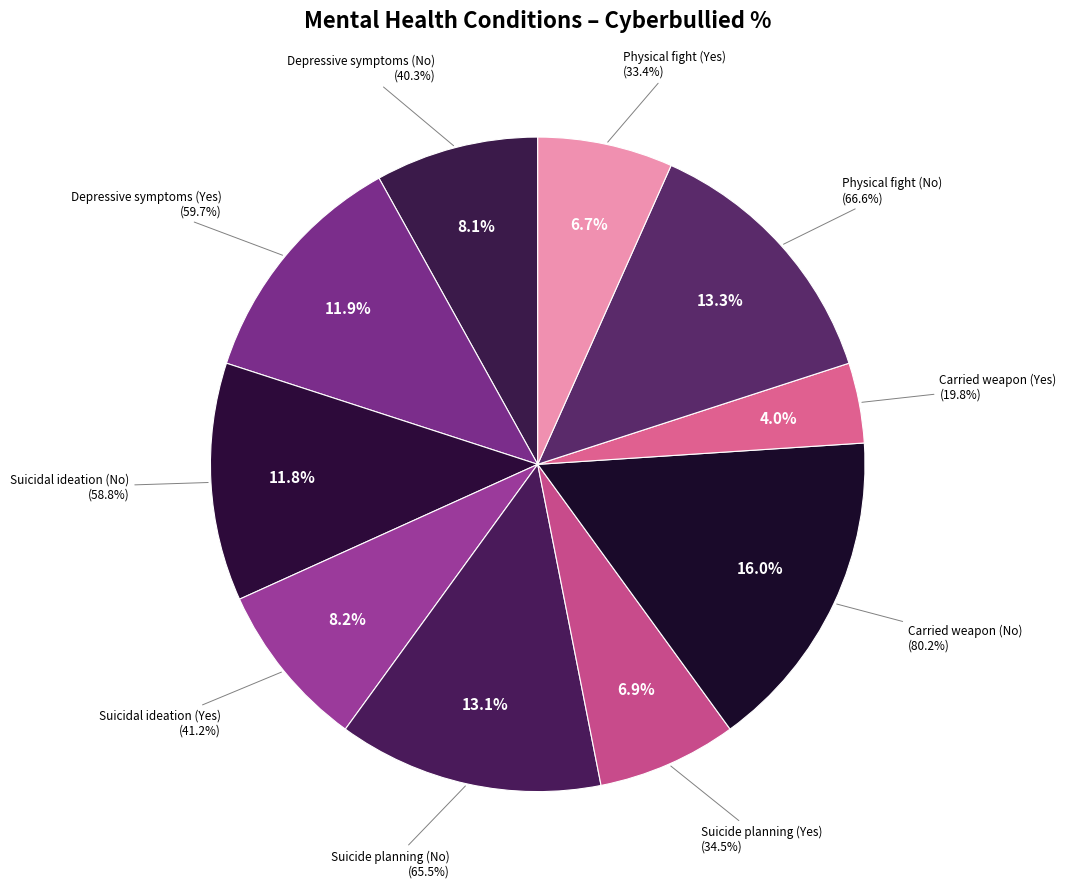

Does any single category account for the majority?

No